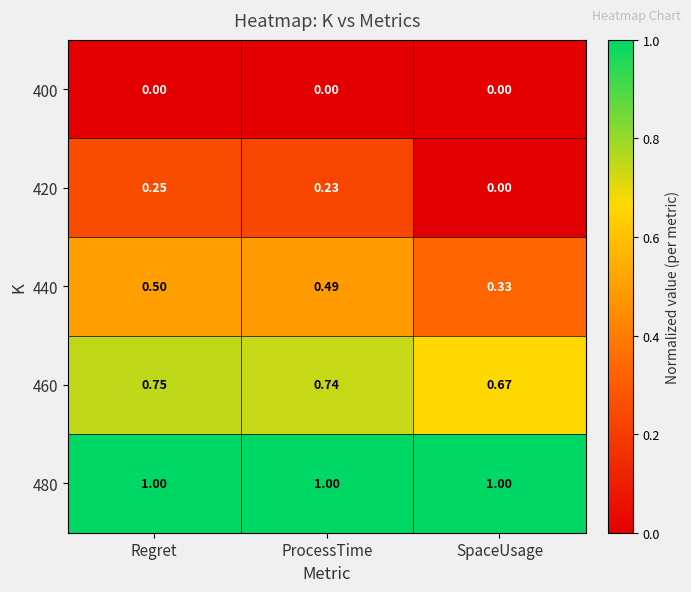

Rank the series by their average value, from lowest to highest.

400, 420, 440, 460, 480